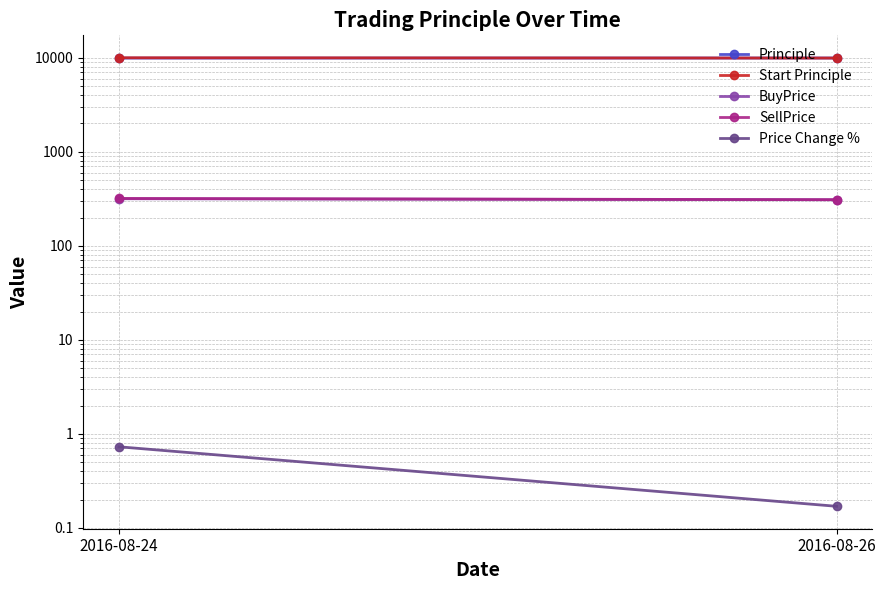

What is the difference between the maximum and minimum values in the Start Principle series?

73.0